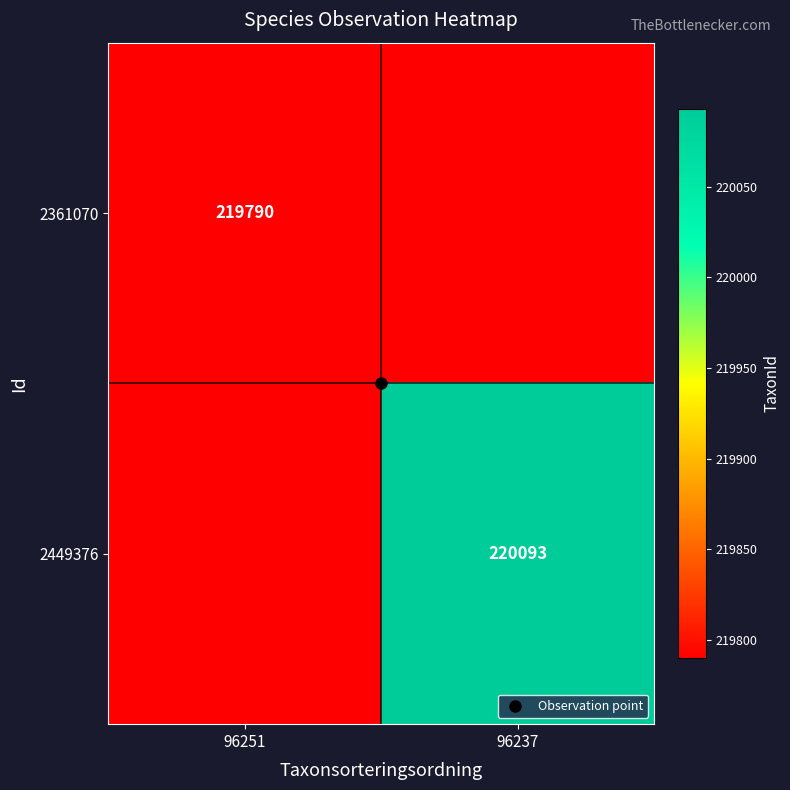

List the series in order of their overall mean, highest first.

2449376, 2361070